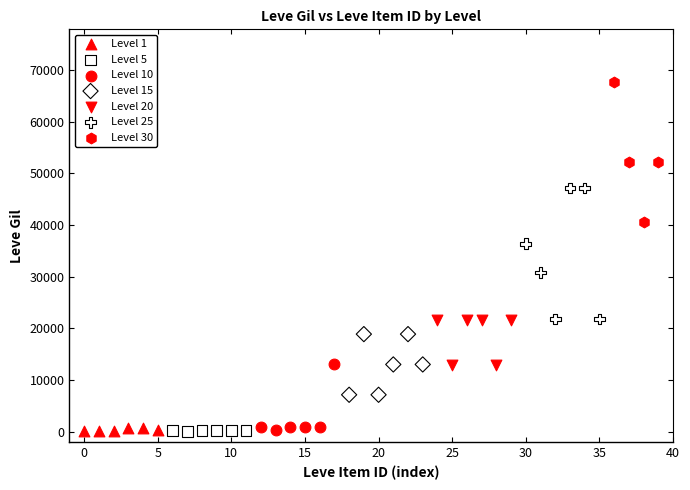

Which series contains the highest Y value?

Level 30